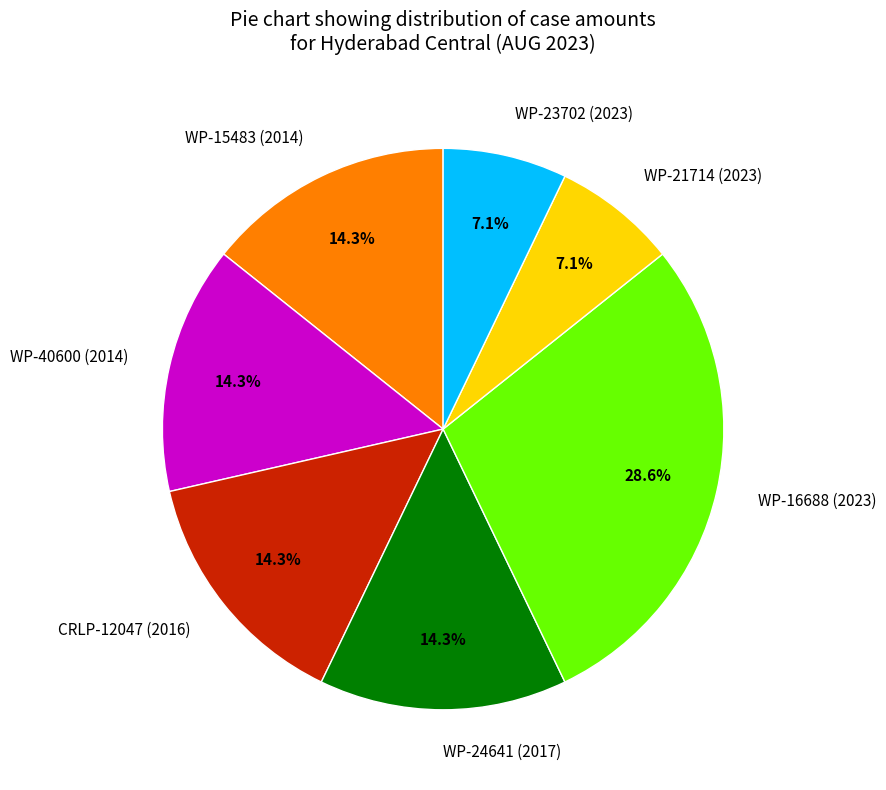

How many segments does this pie chart have?

7